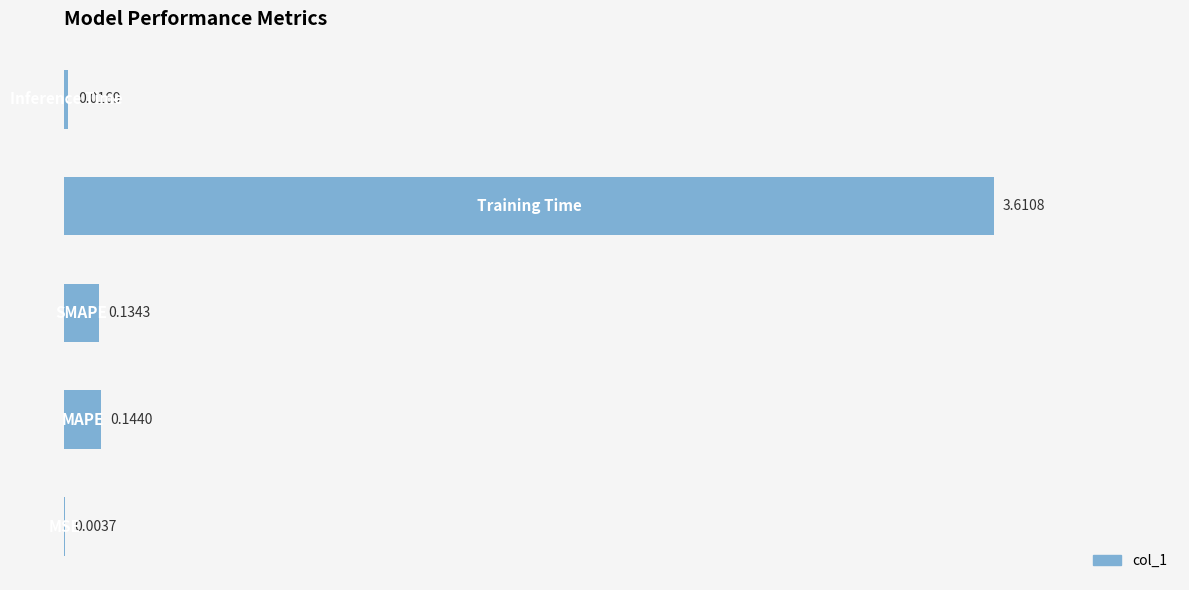

Does the chart contain stacked bars?

No